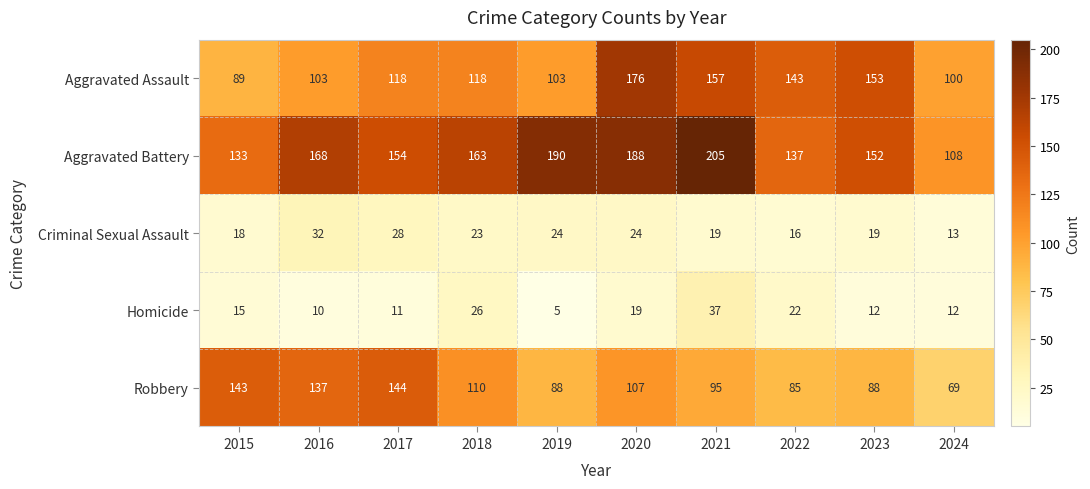

What is the difference between the second highest and second lowest values in the Aggravated Battery series?

57